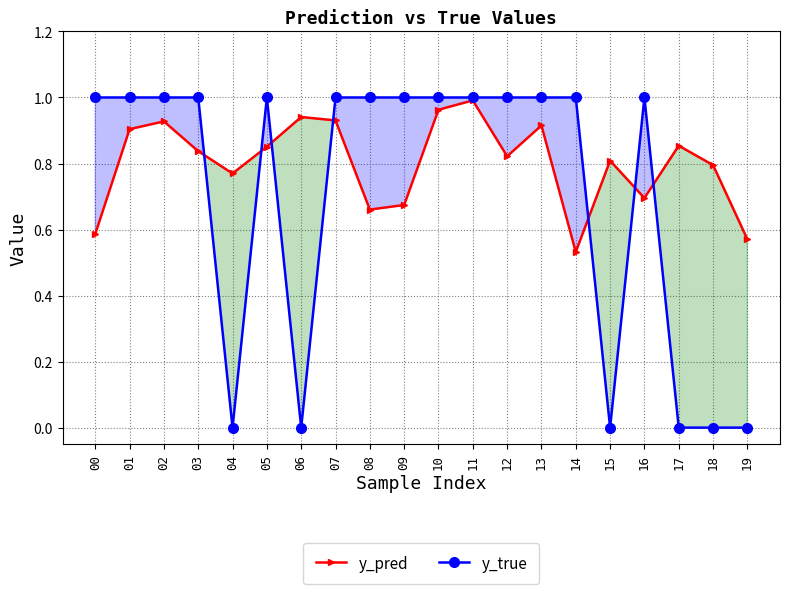

Is it true that y_true equals 0.7 at 13?

False